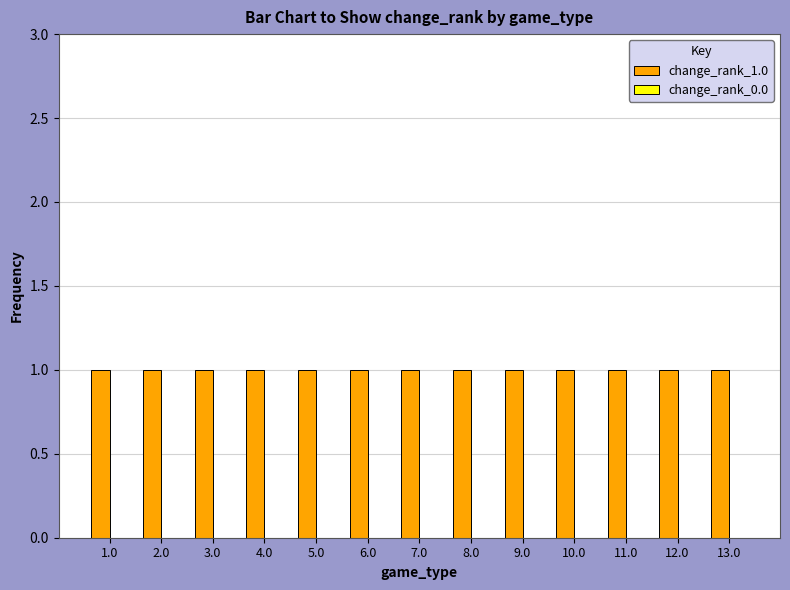

Which series changed the most between 1.0 and 5.0?

change_rank_1.0